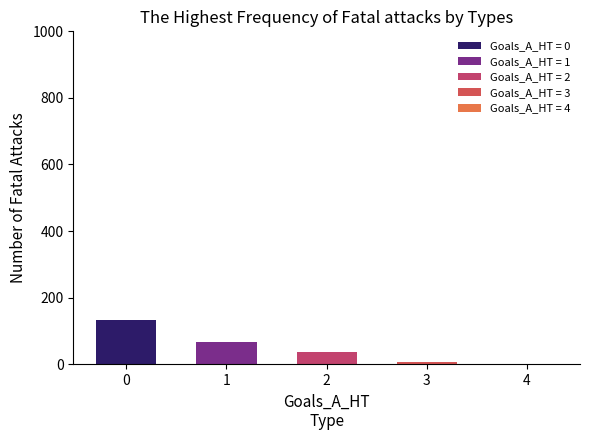

The value at 2 is 36. True or false?

True